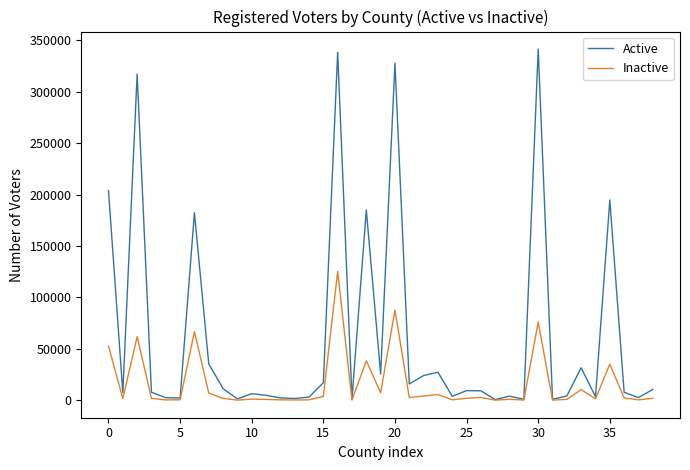

What is the maximum value shown in the chart?

341333